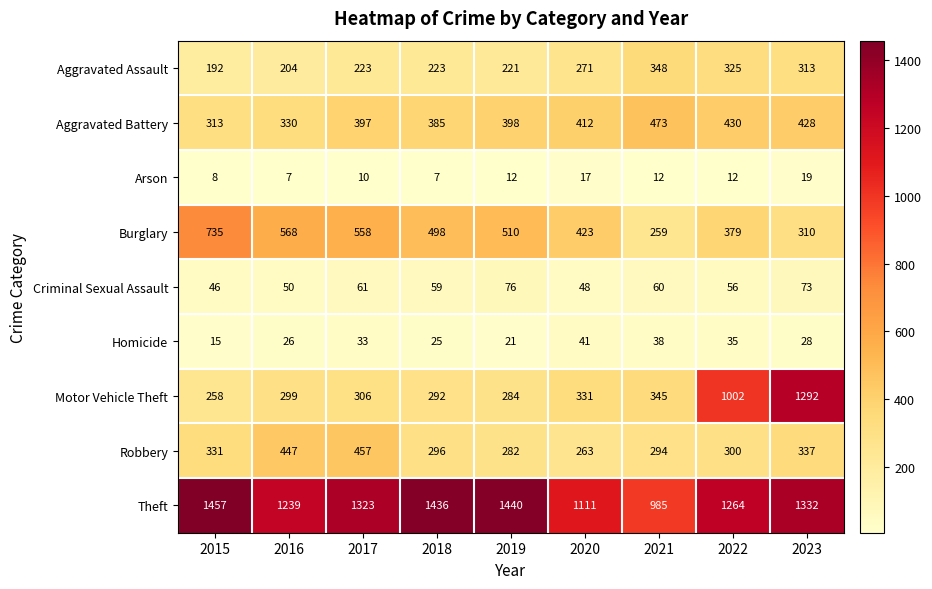

Is it true that Robbery equals 296 at 2018?

True